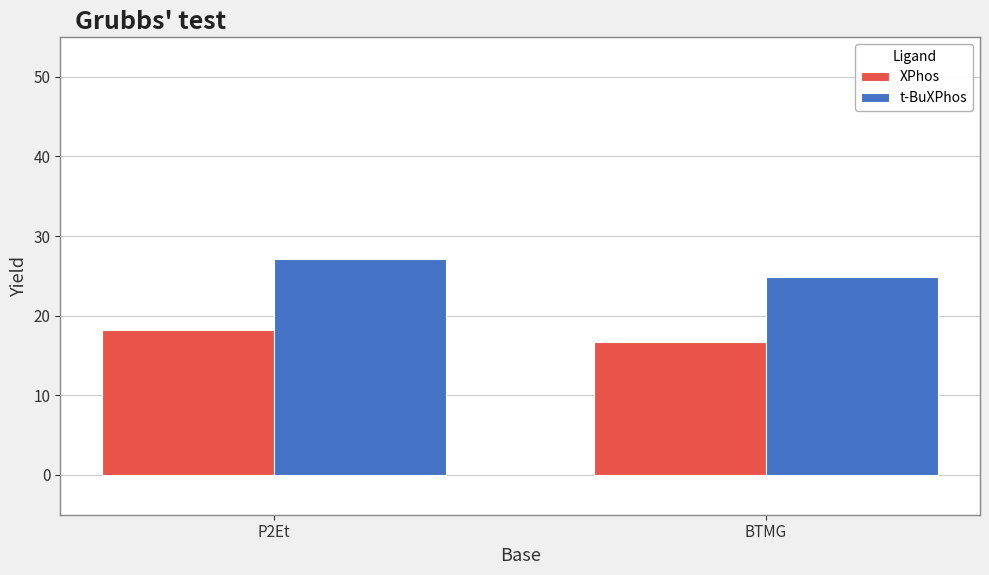

How many categories are shown in the chart?

2